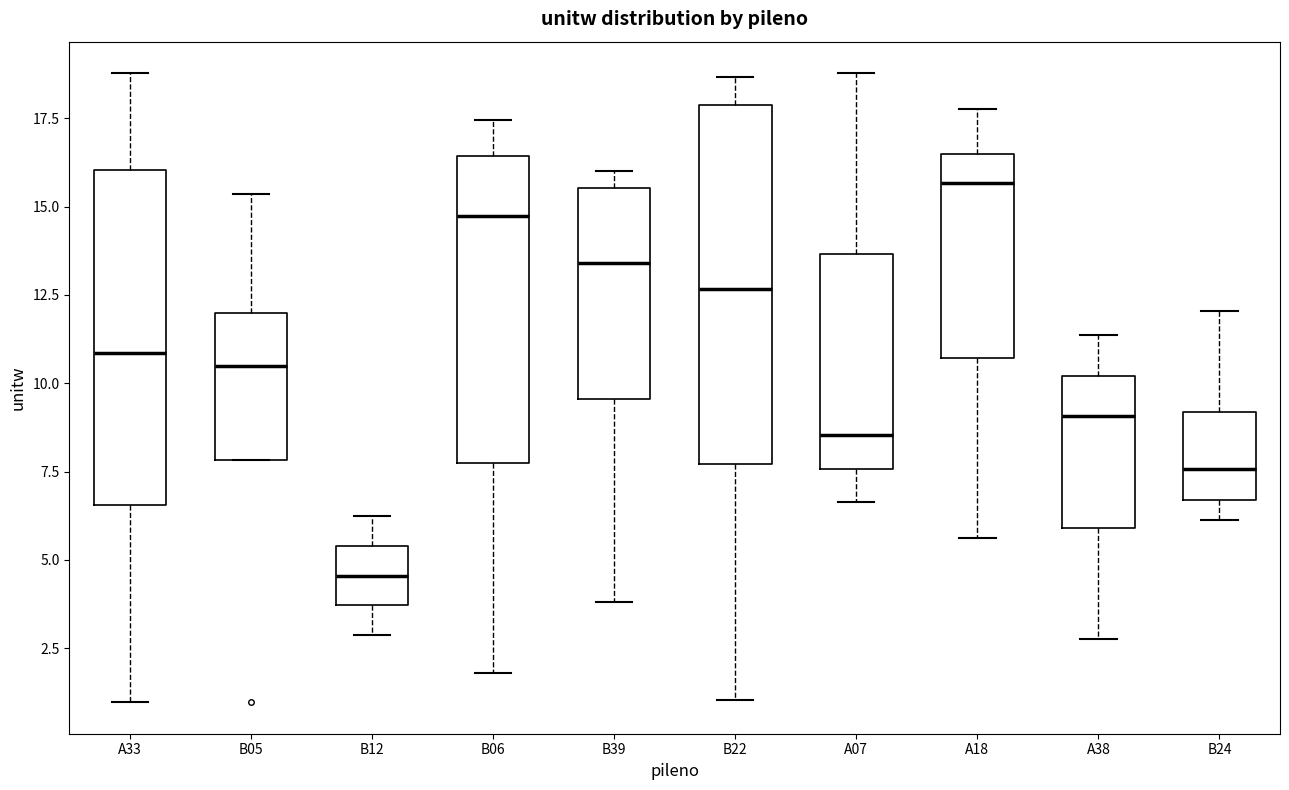

Which box is the tallest, from its lower edge to its upper edge?

B22